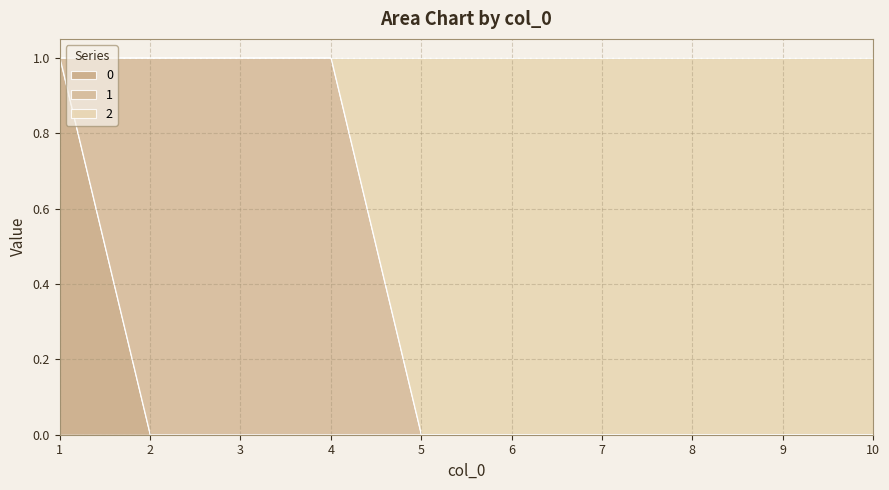

True or false: 0 has more than 1 points higher than both neighbors.

False